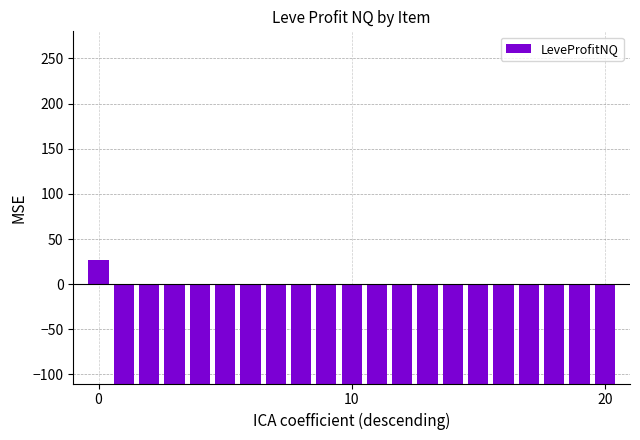

What is the maximum value shown in the chart?

26.7